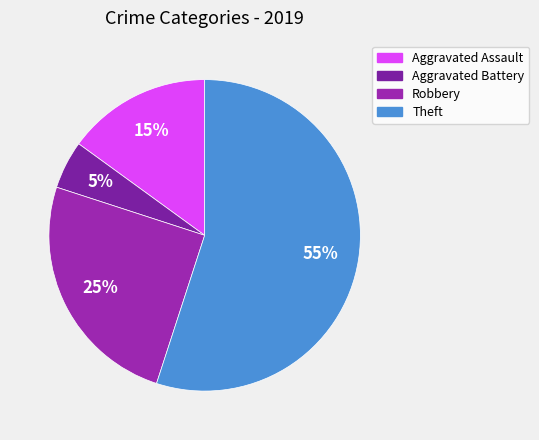

To the nearest percent, what is the average slice percentage?

25%